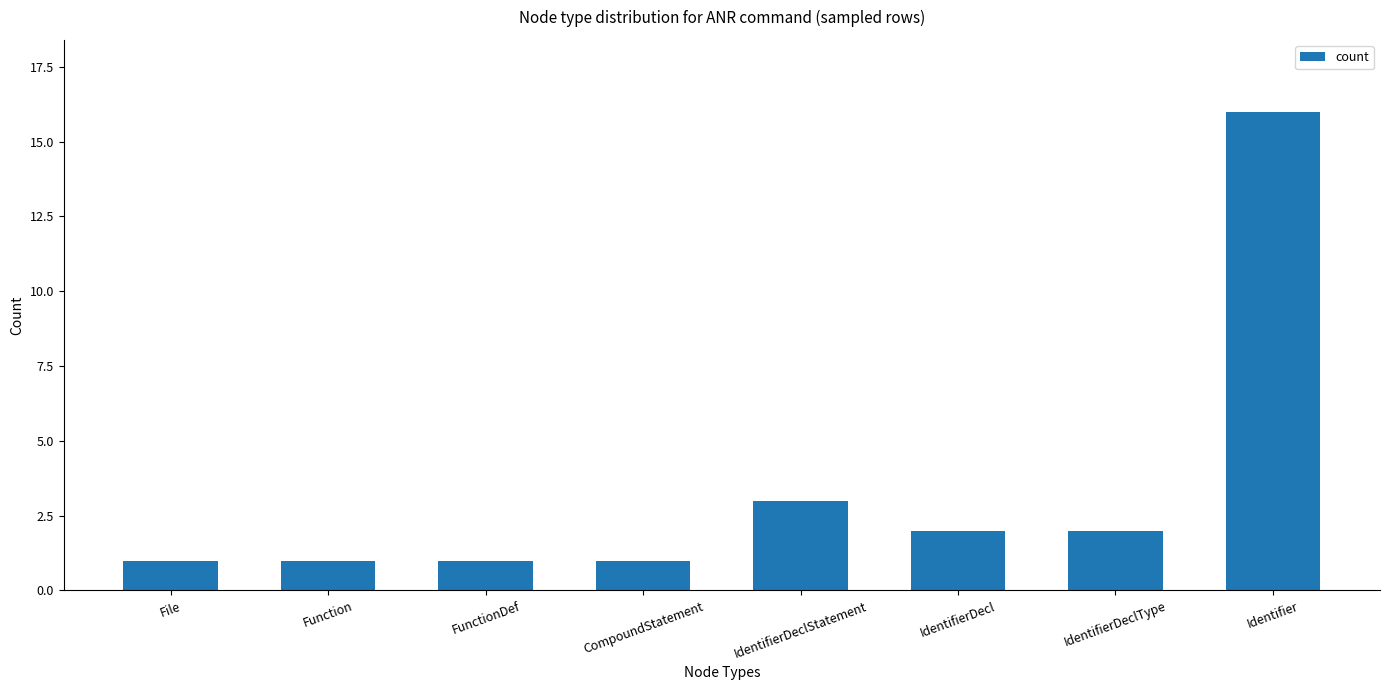

What is the change in value from CompoundStatement to IdentifierDecl?

+1